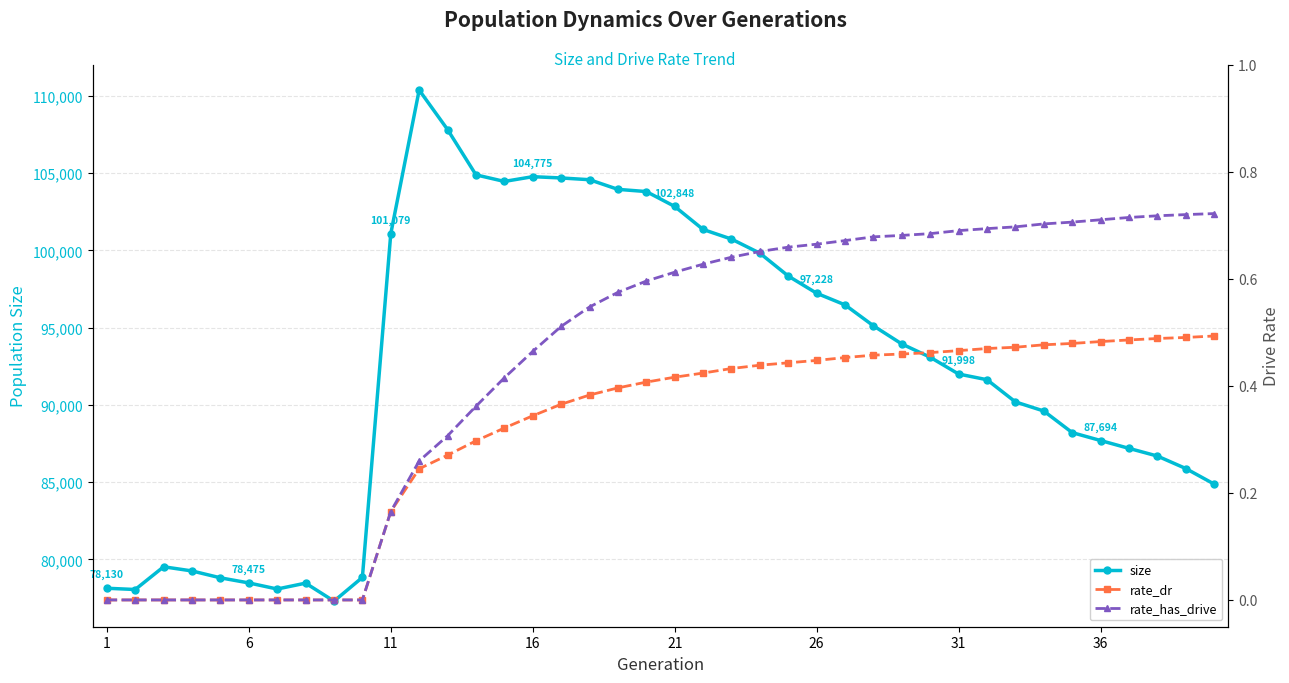

True or false: size has more than 0 points higher than both neighbors.

True